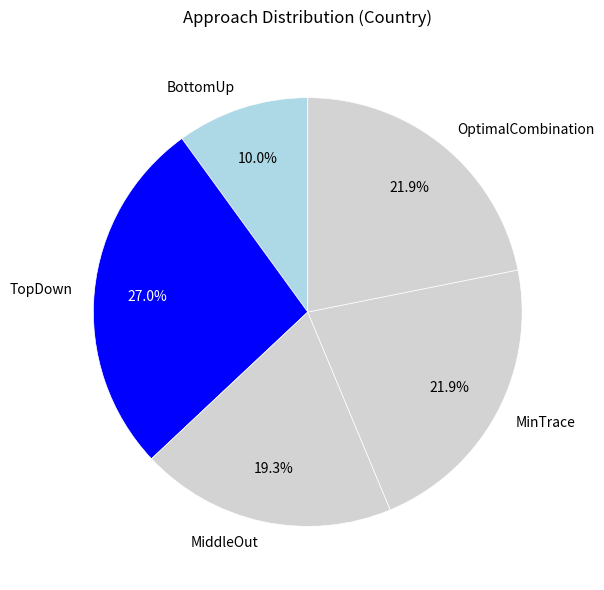

What percentage is NOT represented by OptimalCombination?

78.1%